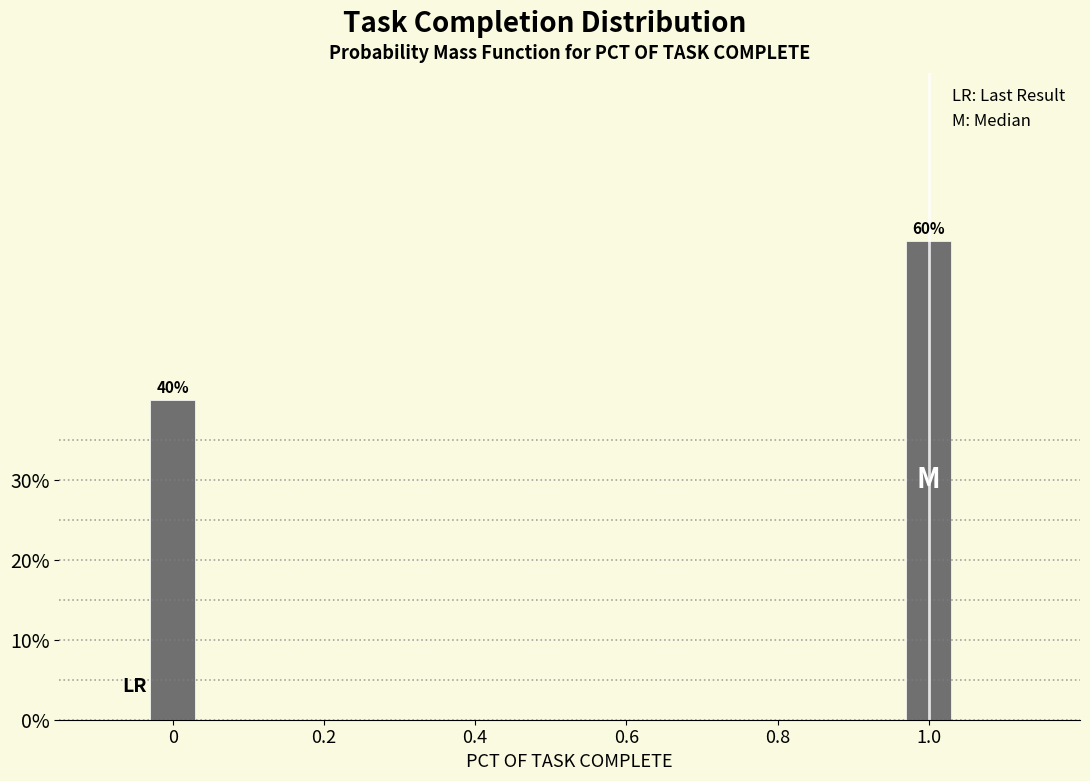

Does the chart contain any negative values?

No